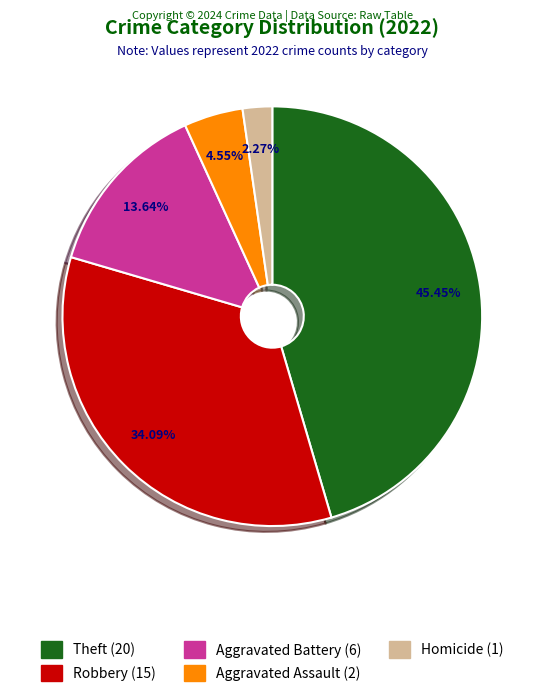

Is the sum of Aggravated Assault (2) and Aggravated Battery (6) greater than half?

No